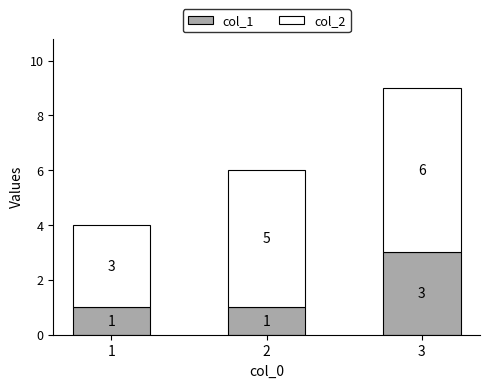

What are all the series names shown in the legend?

col_1, col_2